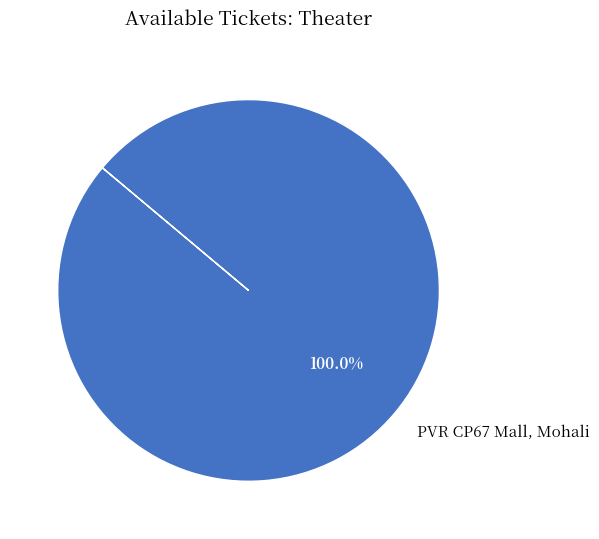

Which category accounts for the majority?

PVR CP67 Mall, Mohali